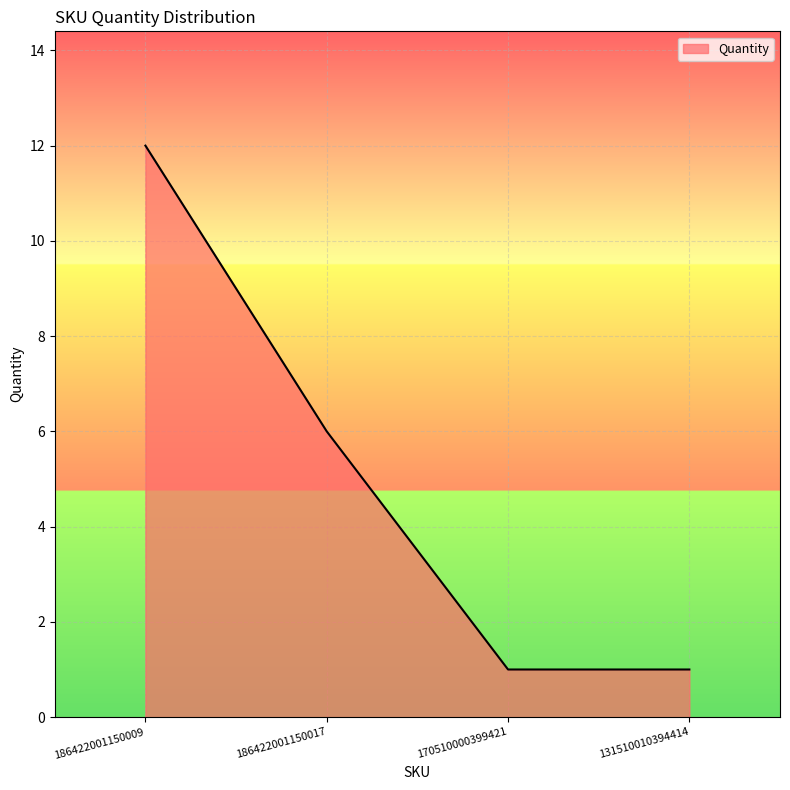

True or false: there are more than 2 points higher than both neighbors.

False